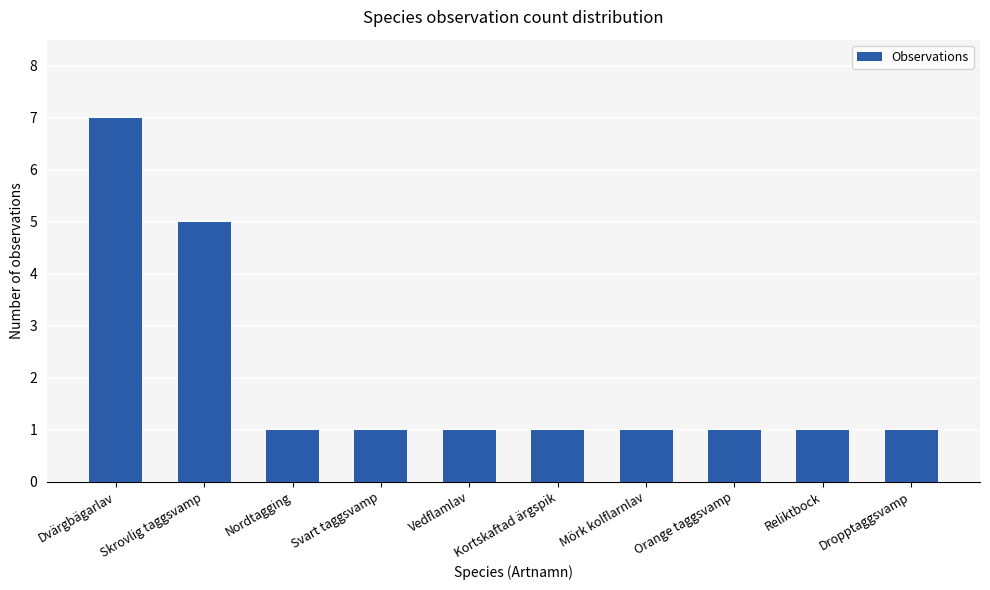

Which label corresponds to the largest value in the chart?

Dvärgbägarlav